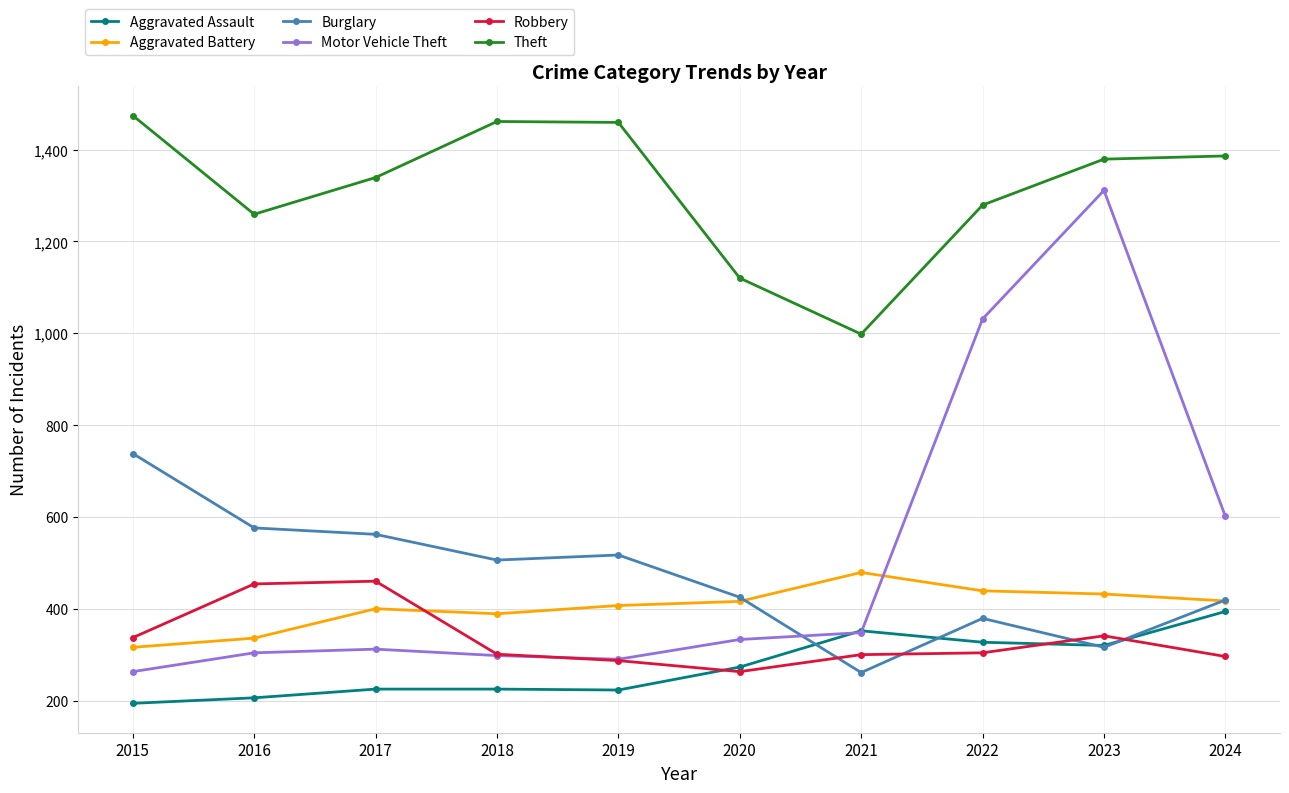

At how many categories does at least one series exceed 1450?

3